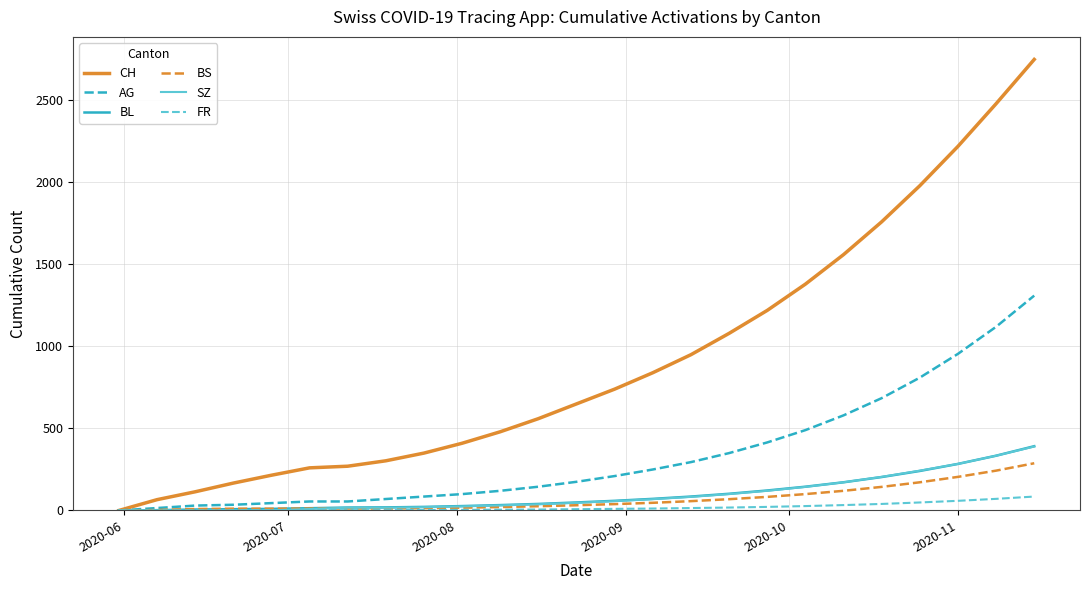

What is the maximum value for CH?

2750